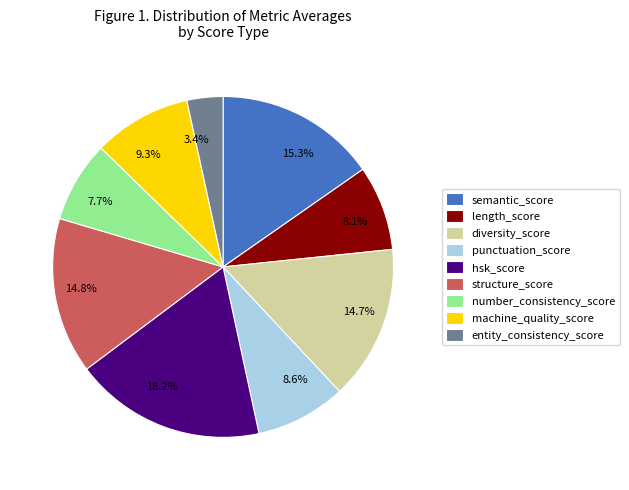

Which category has the smallest portion of the pie?

entity_consistency_score